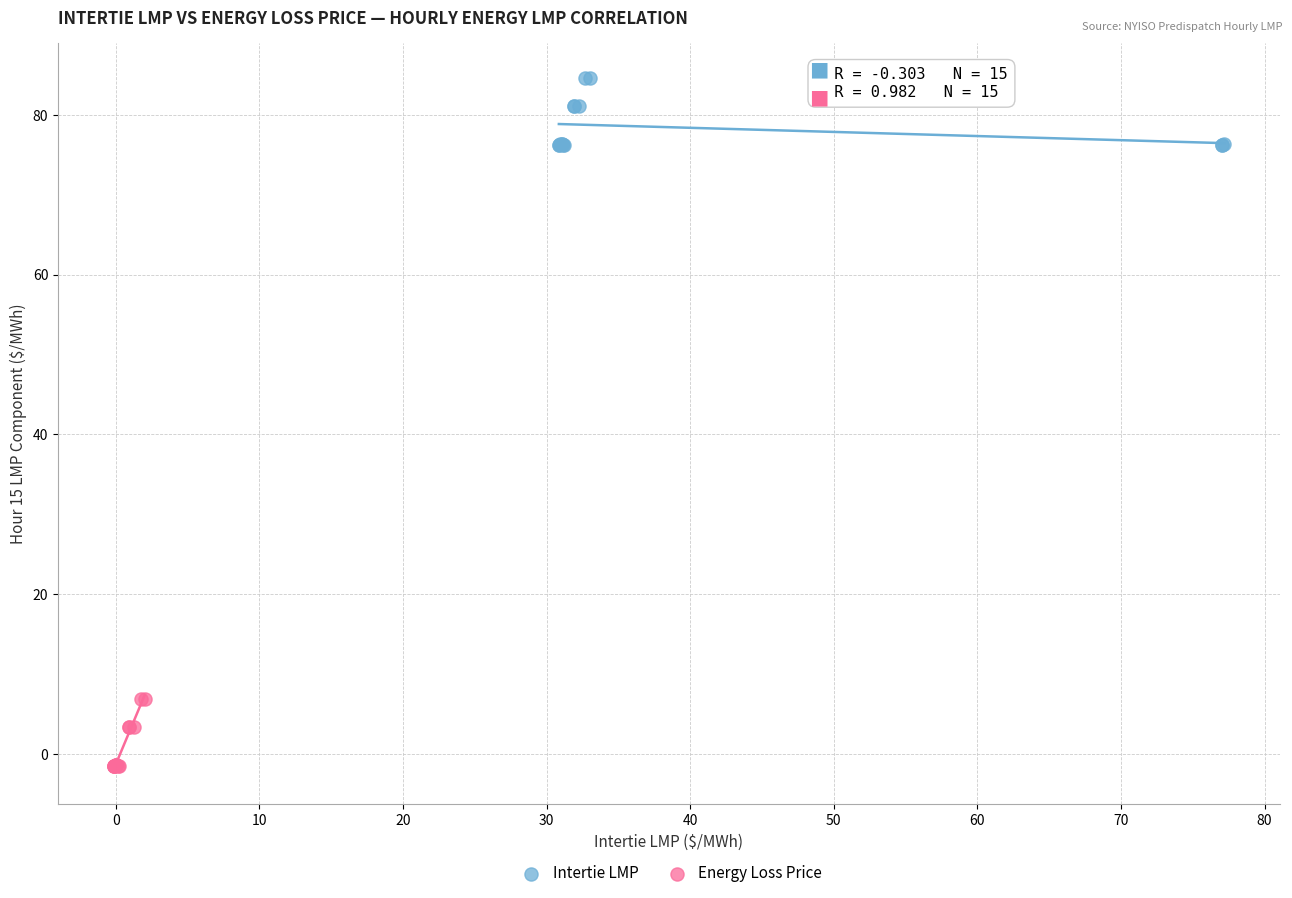

Which series reaches the maximum Y coordinate?

Intertie LMP